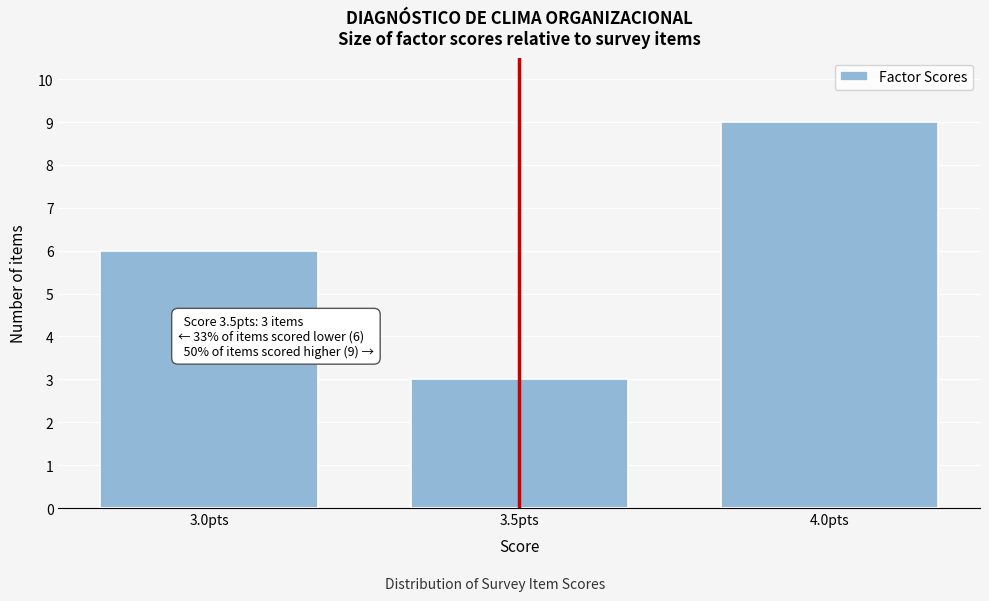

Over which range of the x-axis is the bar tallest?

3.75 to 4.25